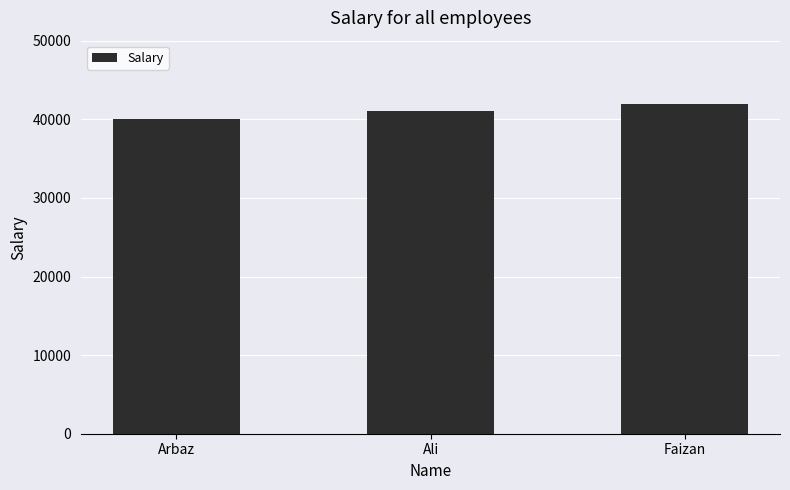

List the labels in order of value, smallest first.

Arbaz, Ali, Faizan